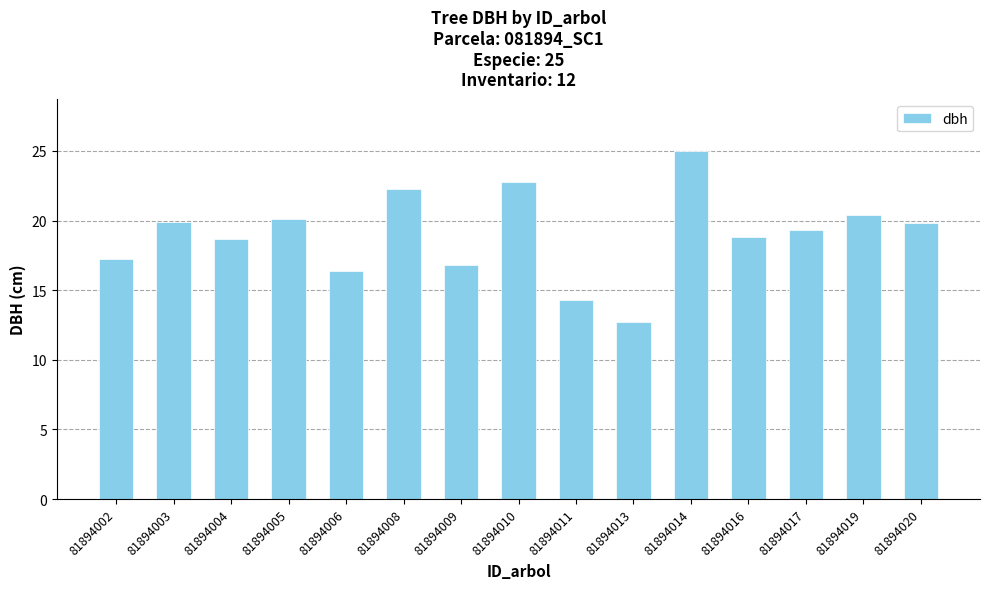

How many bars are there in total?

15